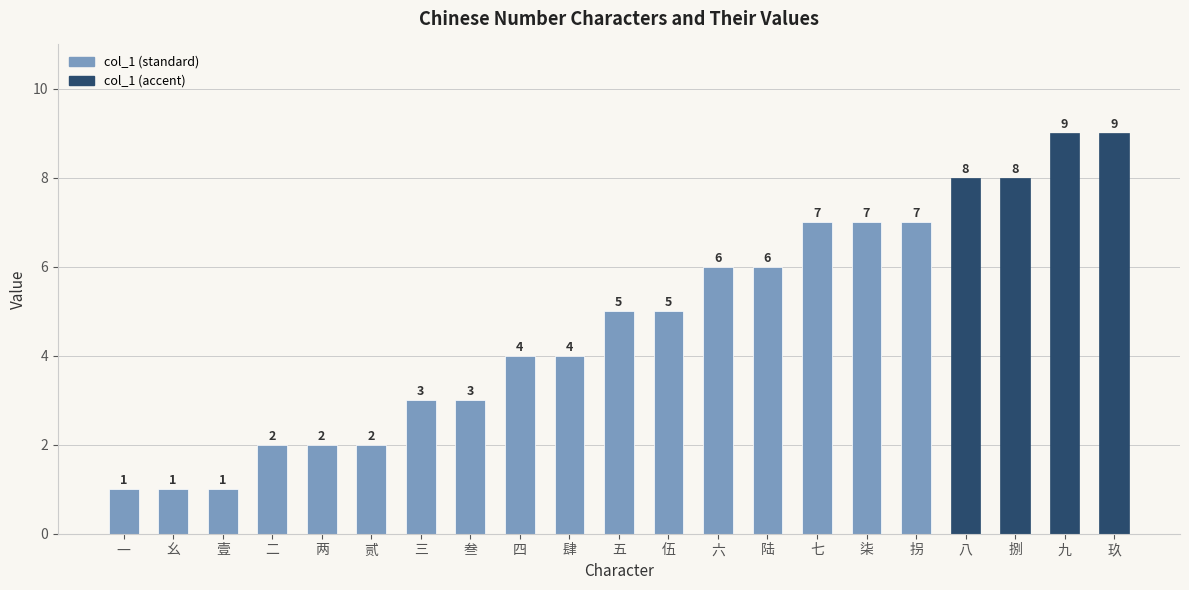

What is the label of the 18th bar from the left?

八